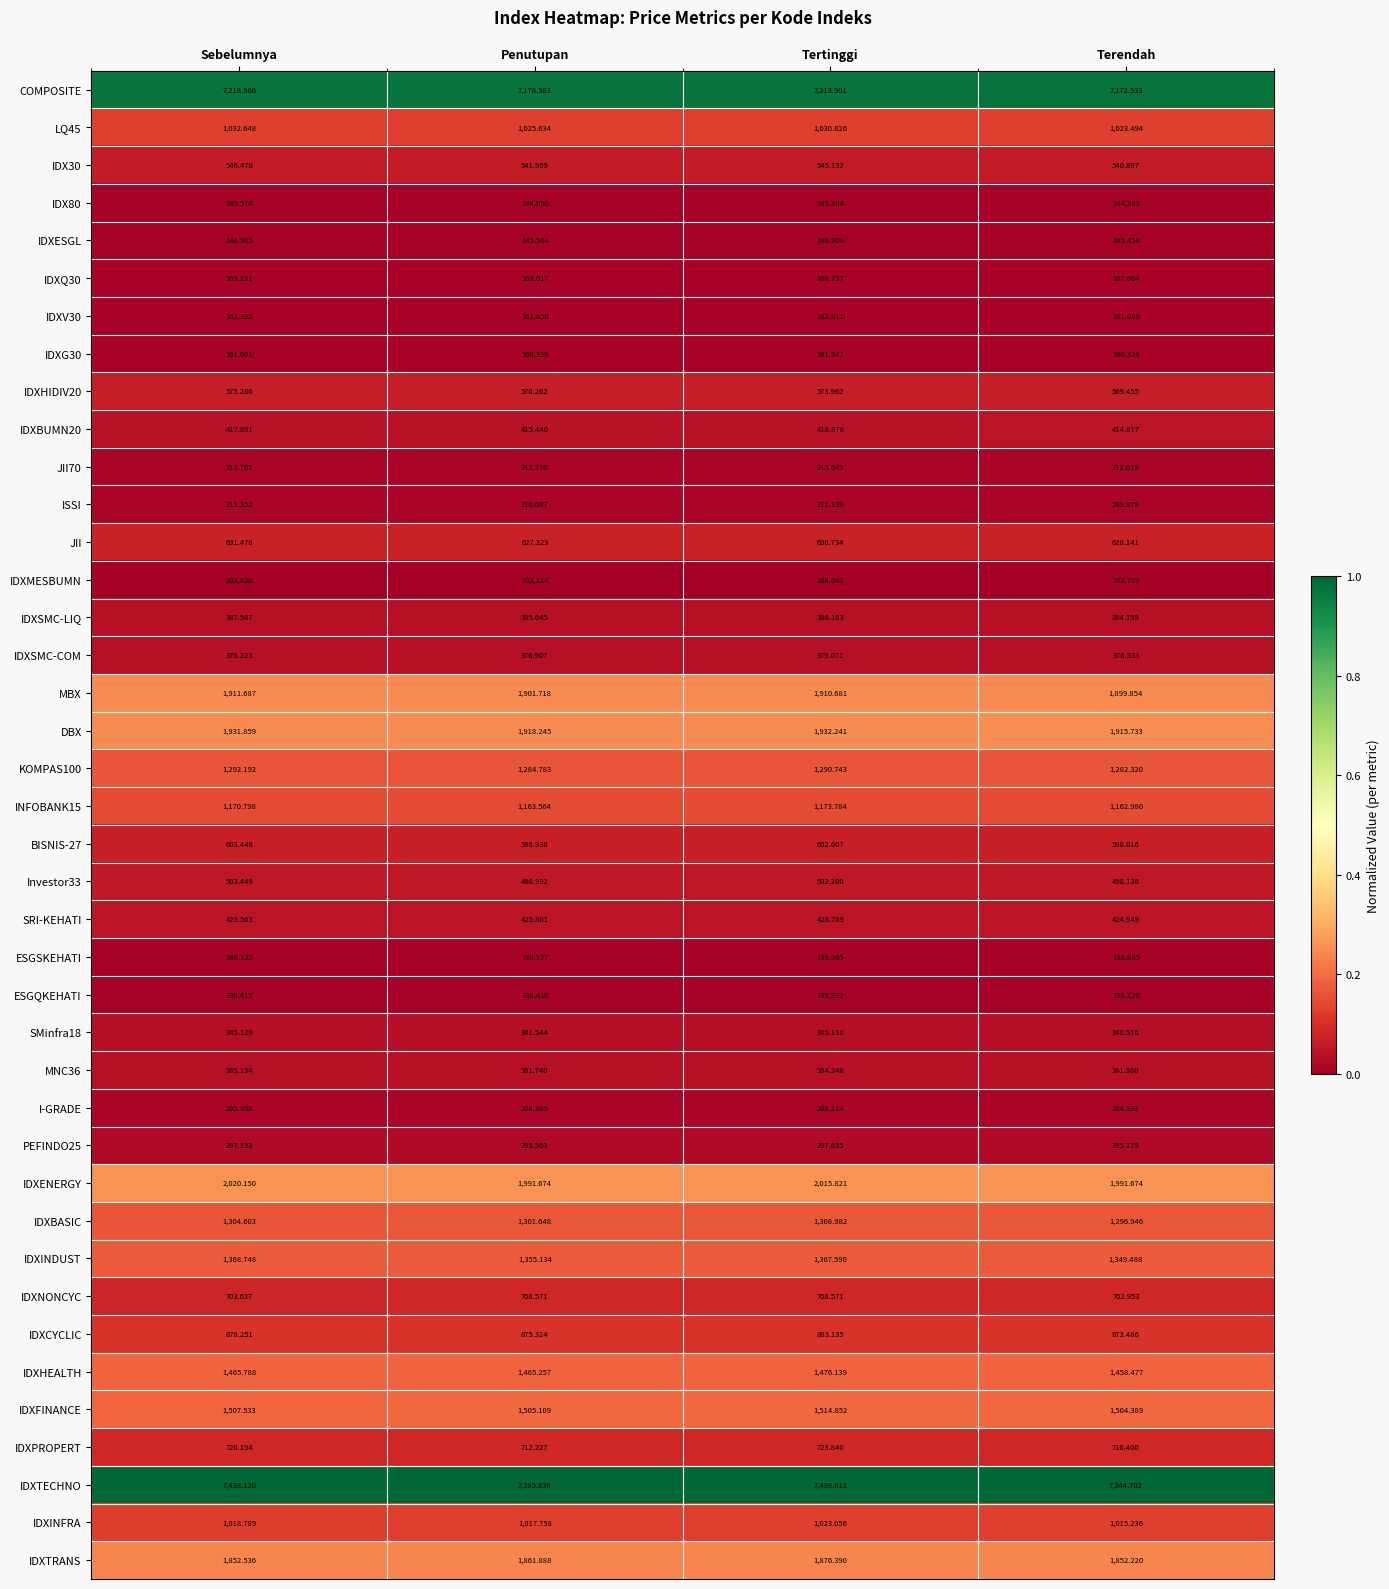

Which series has the widest spread of values?

IDXTECHNO